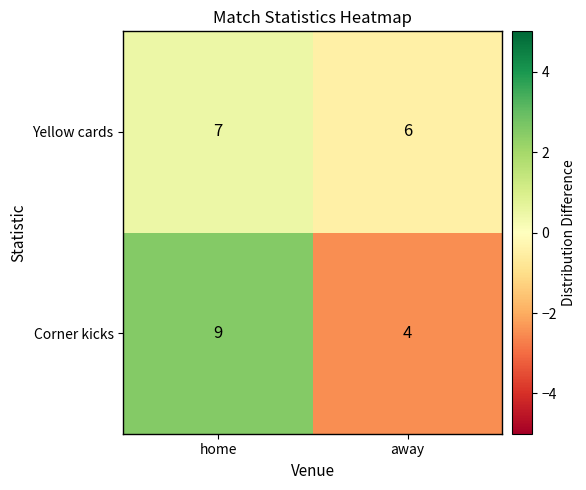

How many data points does each series have?

2